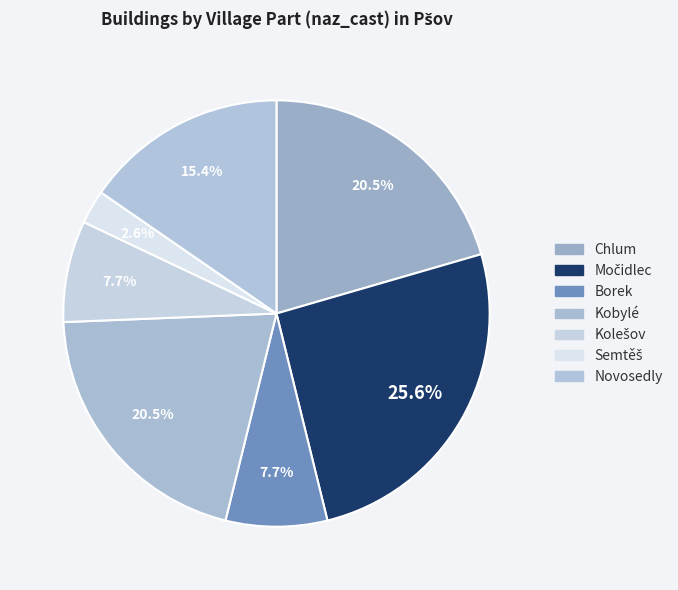

Combined, what portion of the pie is Semtěš and Močidlec?

28.2%